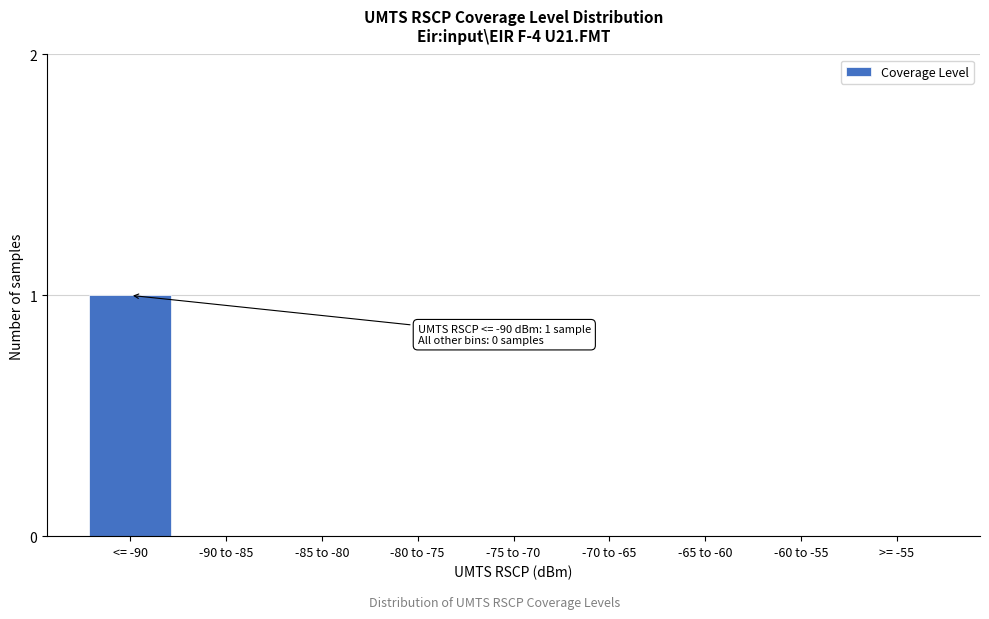

Reading left to right, transcribe all the data shown in this chart.

<= -90=1	-90 to -85=0	-85 to -80=0	-80 to -75=0	-75 to -70=0	-70 to -65=0	-65 to -60=0	-60 to -55=0	>= -55=0